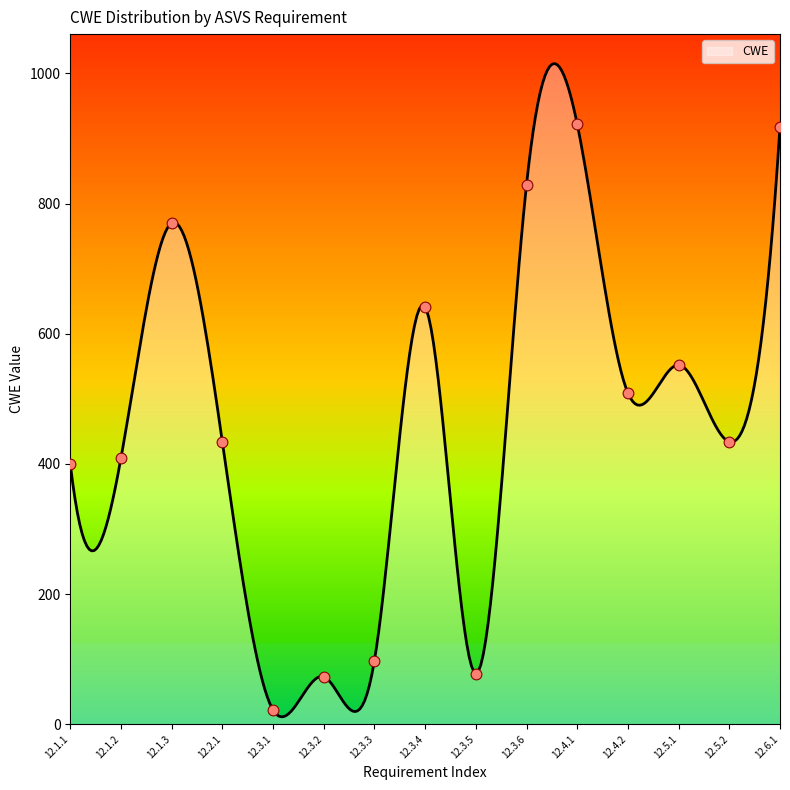

Approximately how many times larger is the value at 12.5.1 compared to 12.3.2?

7.6